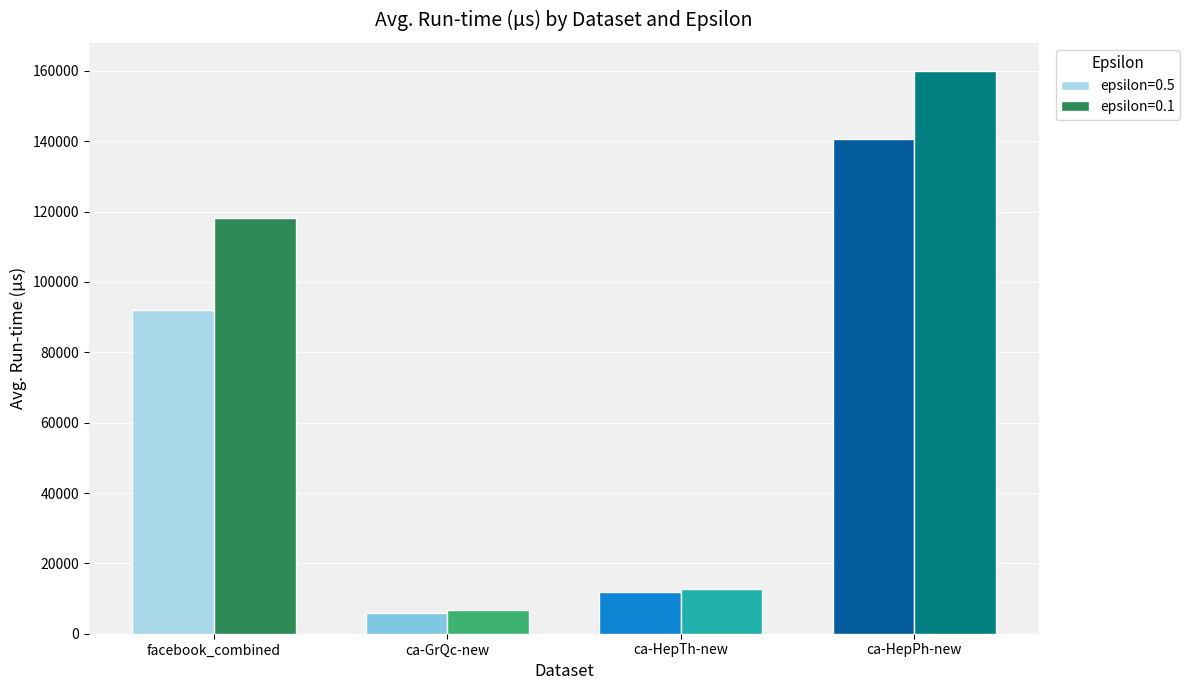

Rank the series by their average value, from highest to lowest.

epsilon=0.1, epsilon=0.5